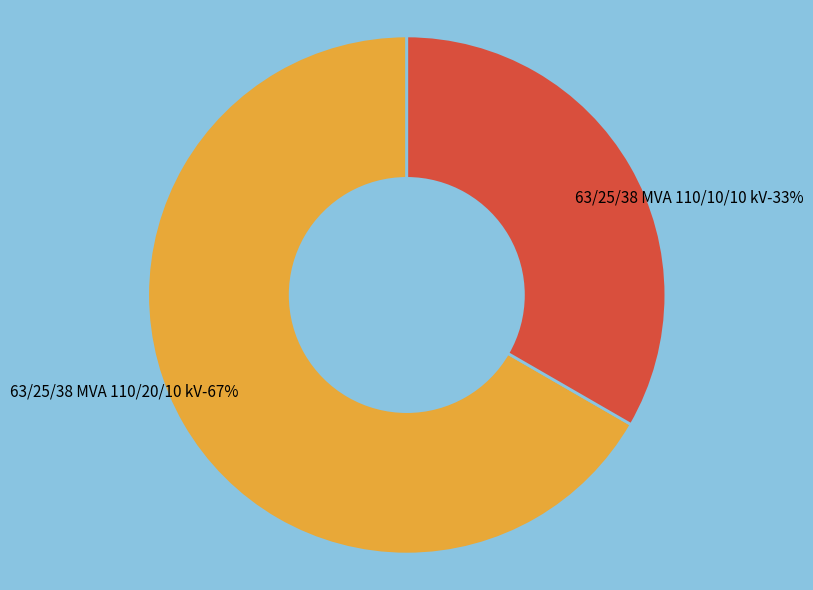

Rank the categories by value from highest to lowest.

63/25/38 MVA 110/20/10 kV, 63/25/38 MVA 110/10/10 kV